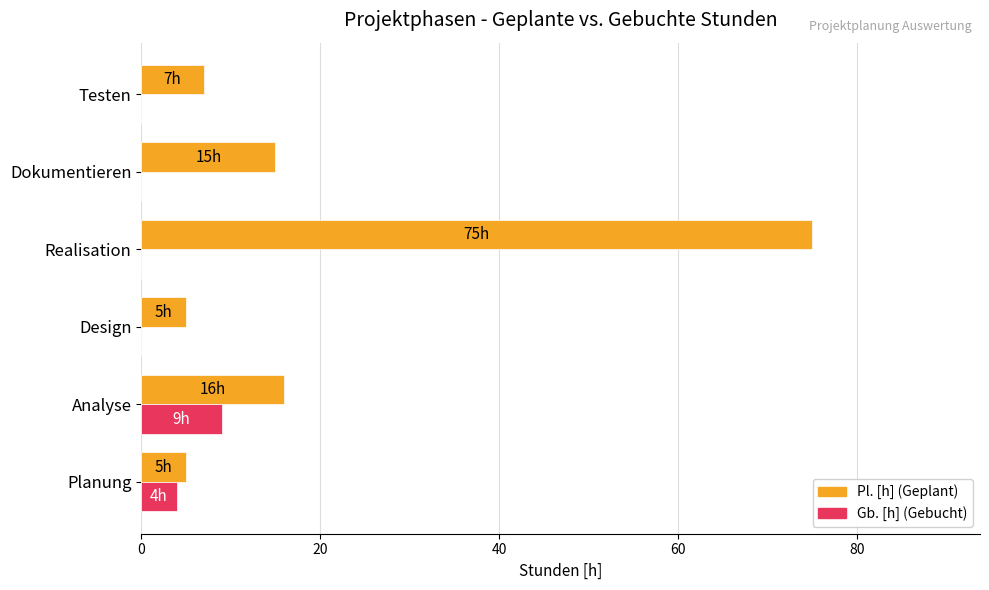

At which category is the sum across all series the highest?

Realisation